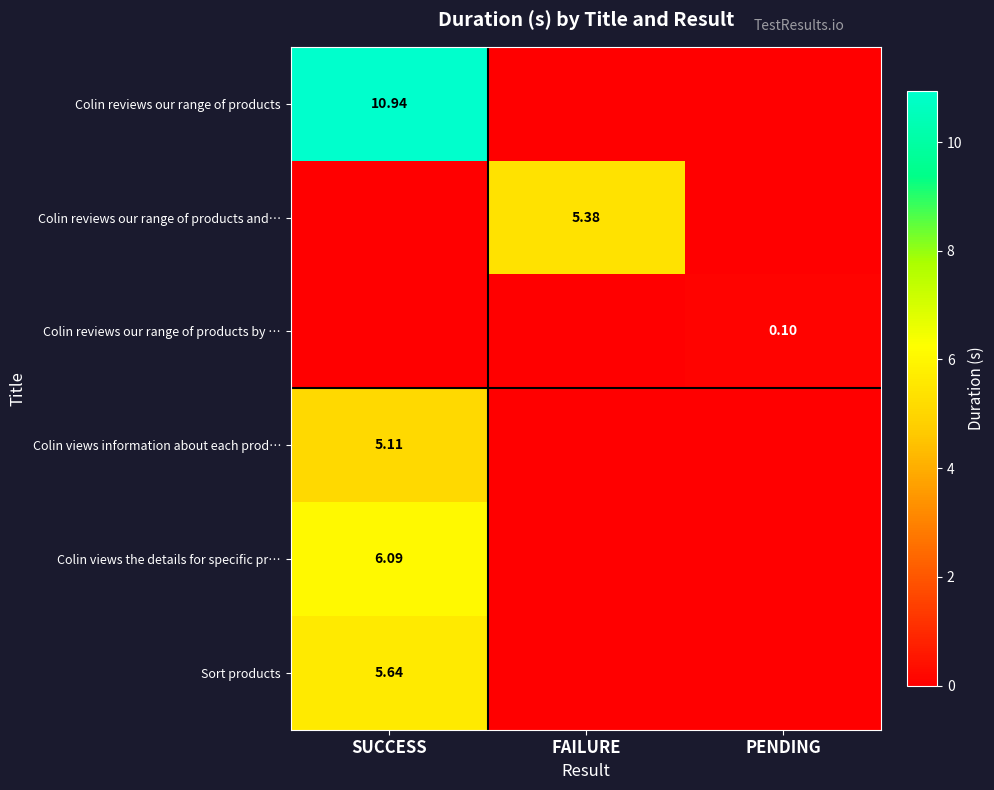

Is it true that Colin views the details for specific pr… equals 2.7 at PENDING?

False